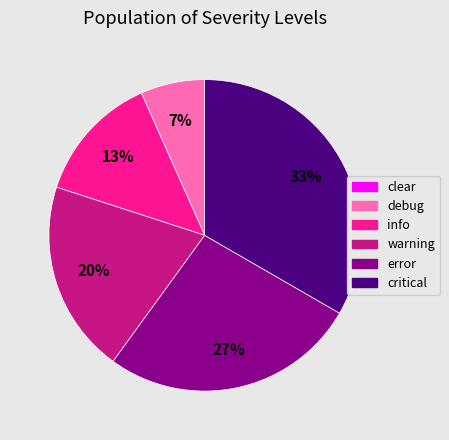

Is it true that error is 27% of the pie?

True